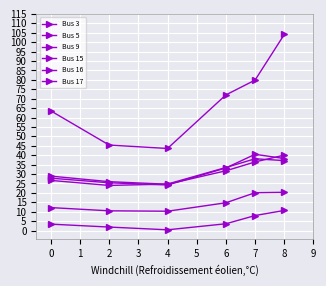

Is this an area chart (filled region under the line)?

No